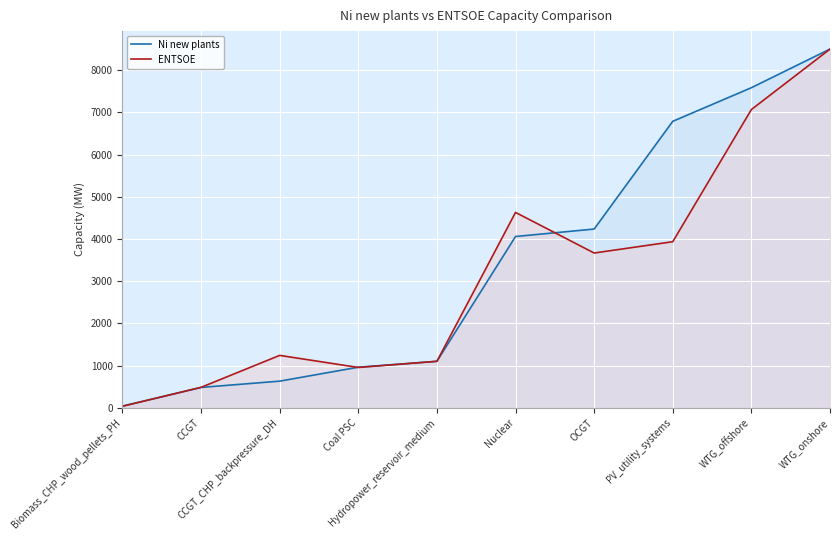

Which series changed the most between Nuclear and WTG_onshore?

Ni new plants